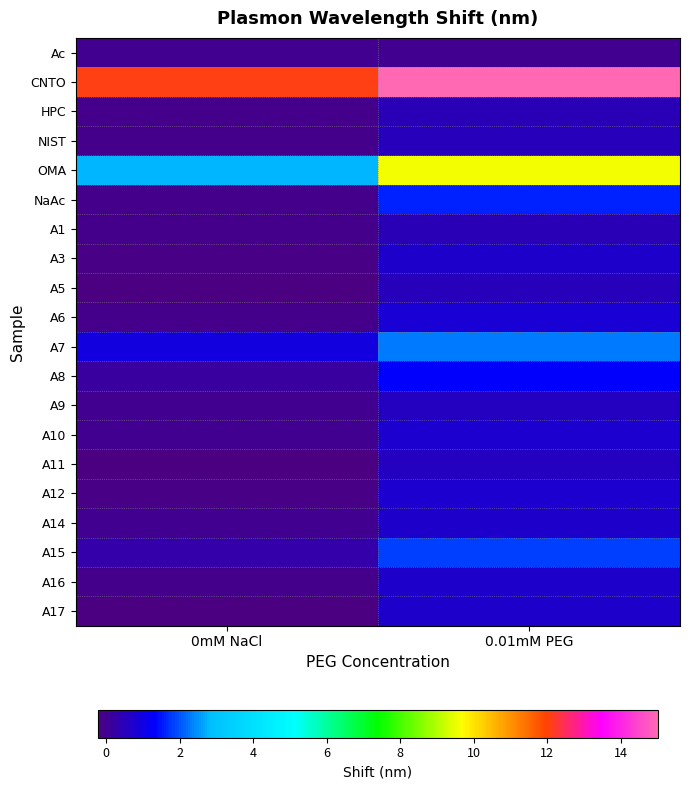

Which series has the largest range (max minus min)?

OMA